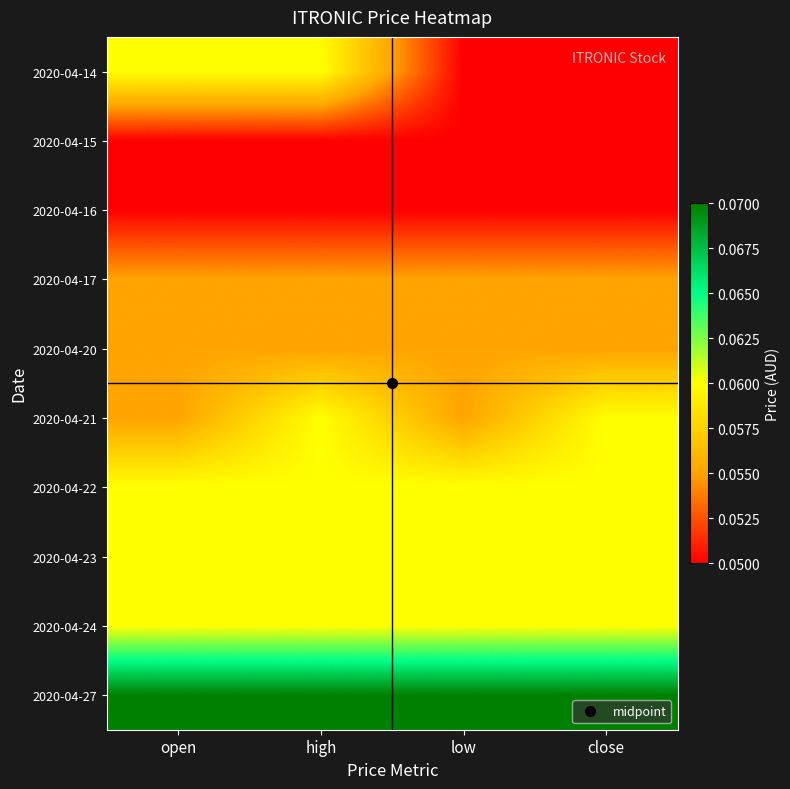

Reading left to right, what are all the values shown in this chart?

2020-04-14: open=0.1	high=0.1	low=0.1	close=0.1
2020-04-15: open=0.1	high=0.1	low=0.1	close=0.1
2020-04-16: open=0.1	high=0.1	low=0.1	close=0.1
2020-04-17: open=0.1	high=0.1	low=0.1	close=0.1
2020-04-20: open=0.1	high=0.1	low=0.1	close=0.1
2020-04-21: open=0.1	high=0.1	low=0.1	close=0.1
2020-04-22: open=0.1	high=0.1	low=0.1	close=0.1
2020-04-23: open=0.1	high=0.1	low=0.1	close=0.1
2020-04-24: open=0.1	high=0.1	low=0.1	close=0.1
2020-04-27: open=0.1	high=0.1	low=0.1	close=0.1